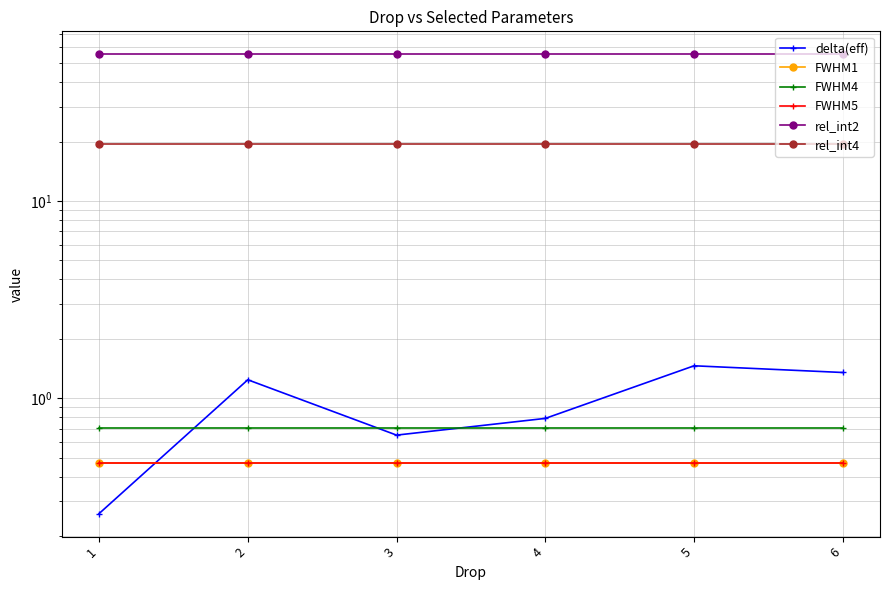

Which series ends up on top after the final intersection of delta(eff) and FWHM5?

delta(eff)